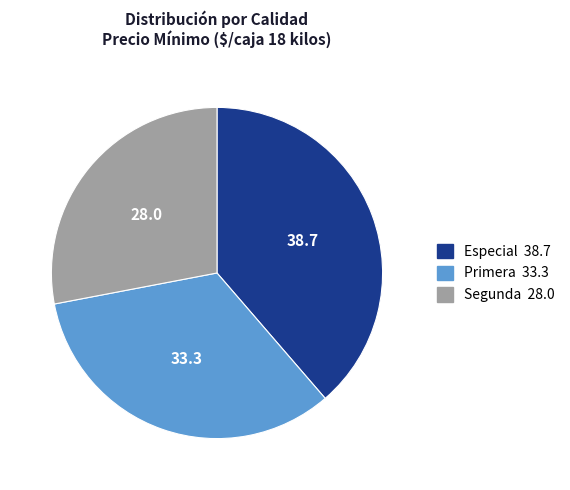

Is the sum of Primera and Especial greater than half?

Yes